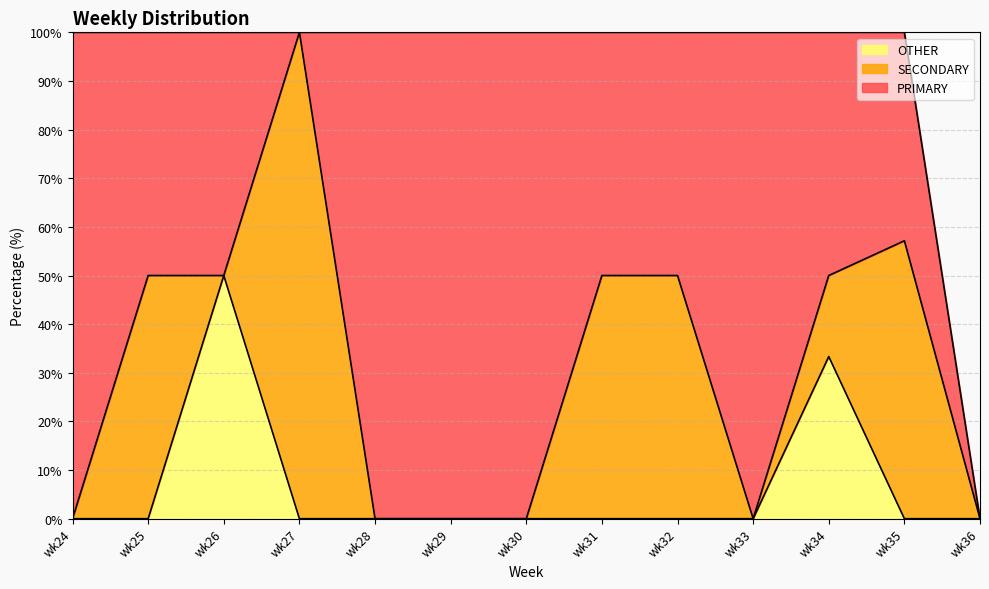

Reading left to right, extract all data points from this chart.

PRIMARY: 100.0	50.0	50.0	0.0	100.0	100.0	100.0	50.0	50.0	100.0	50.0	42.9	0.0
SECONDARY: 0.0	50.0	0.0	100.0	0.0	0.0	0.0	50.0	50.0	0.0	16.7	57.1	0.0
OTHER: 0.0	0.0	50.0	0.0	0.0	0.0	0.0	0.0	0.0	0.0	33.3	0.0	0.0